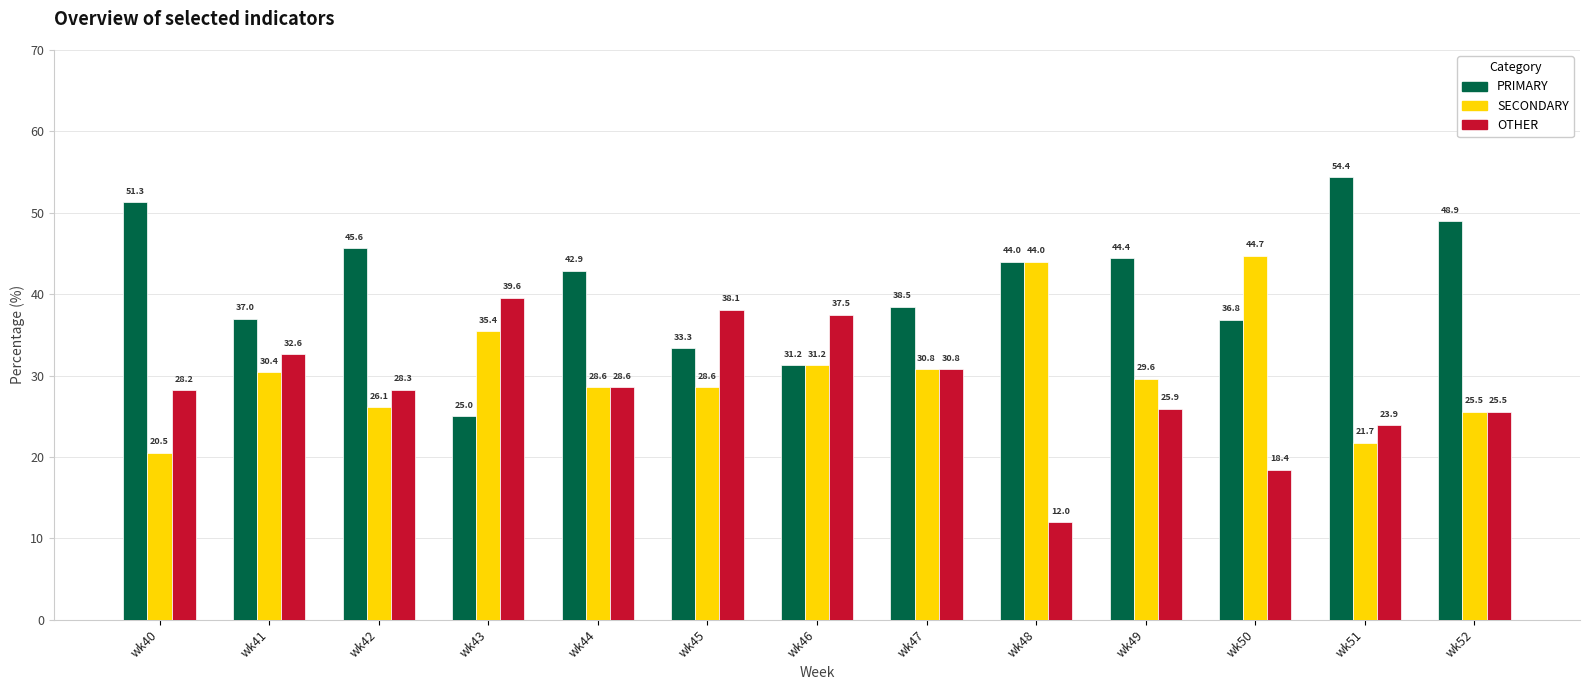

Read the OTHER value at wk47.

30.8